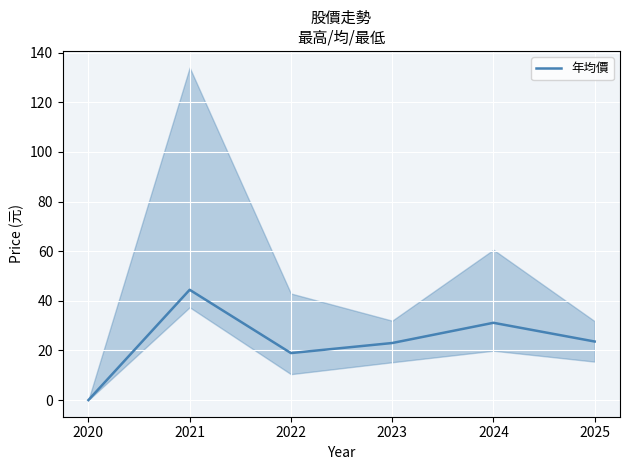

What is the value of the 6th point from the left?

23.6